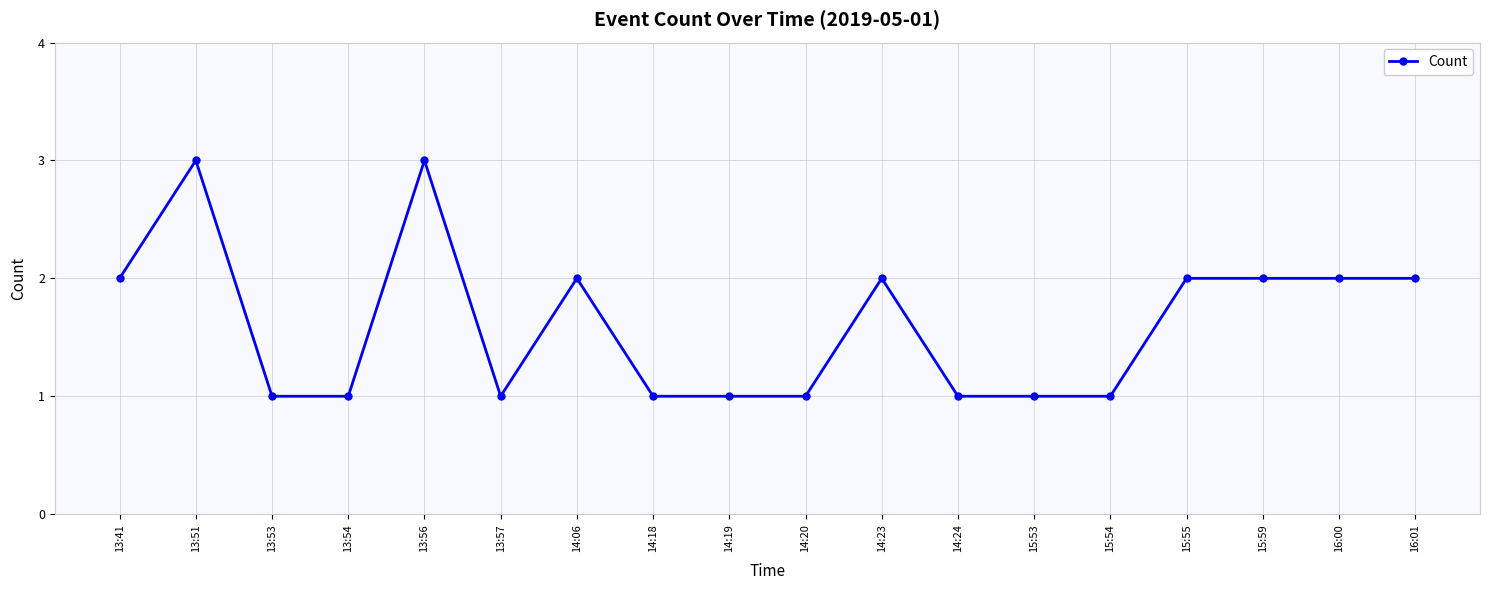

Reading right to left, transcribe all the data shown in this chart.

2	2	2	2	1	1	1	2	1	1	1	2	1	3	1	1	3	2